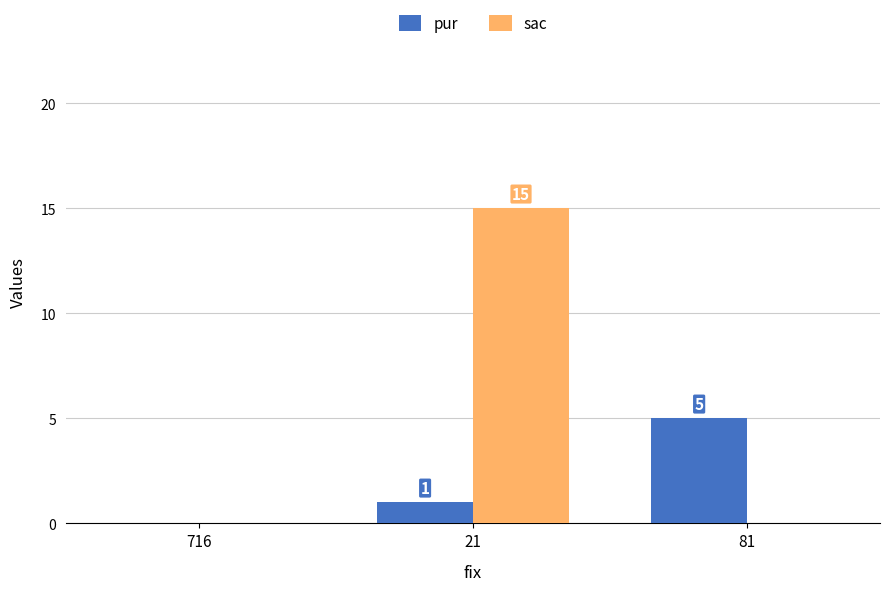

Which series has the largest total across all categories?

sac